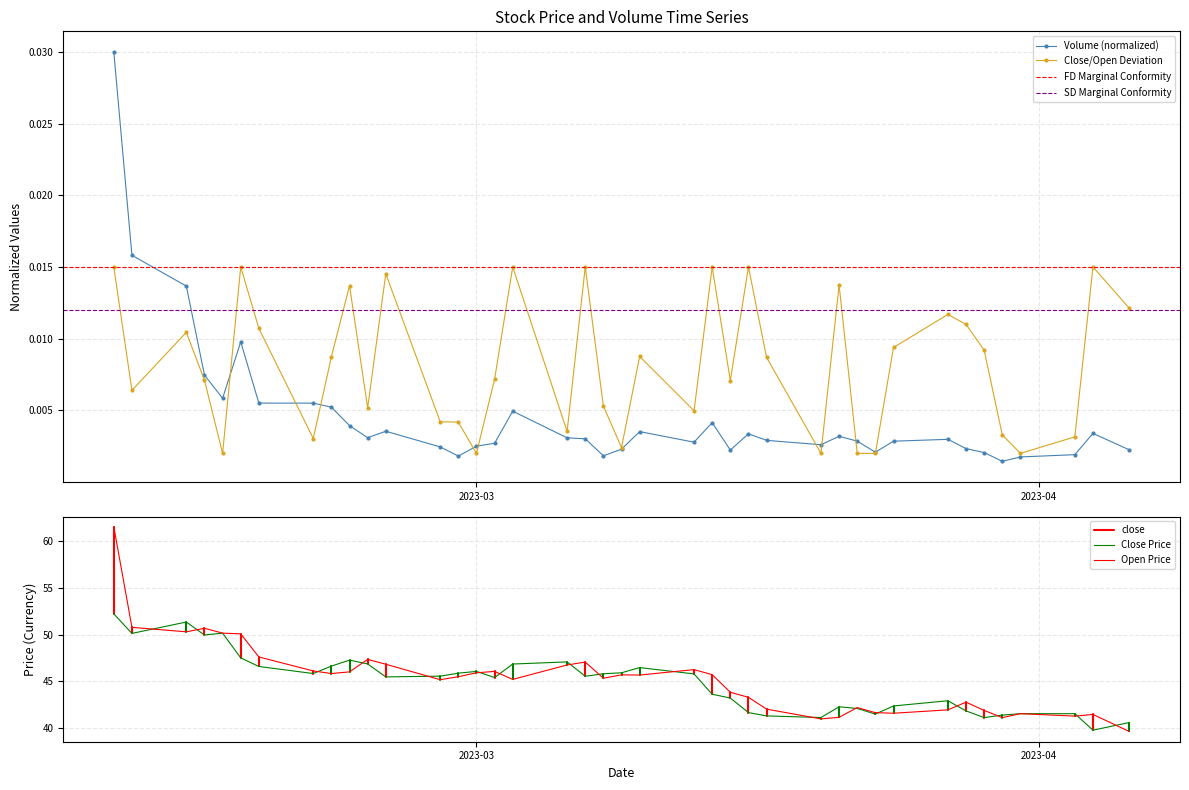

Count the Close/Open Deviation values in the range 0 to 1.

40